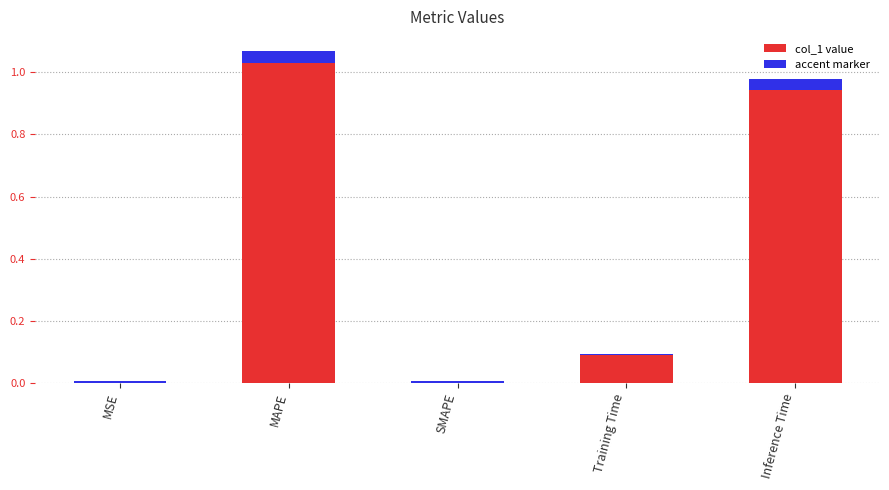

Does the chart contain any negative values?

No